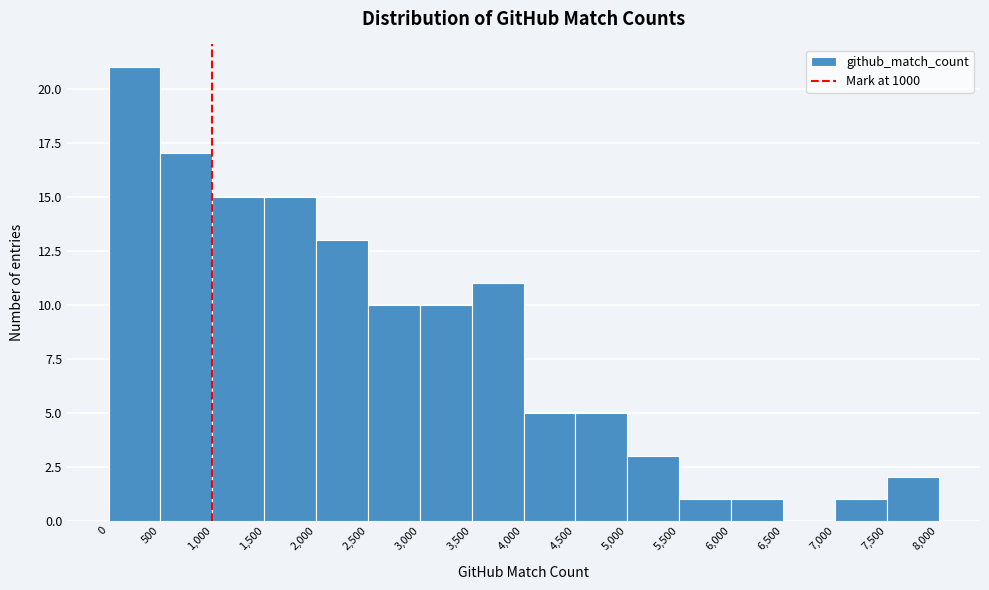

Over which range of the x-axis is the bar tallest?

0 to 500